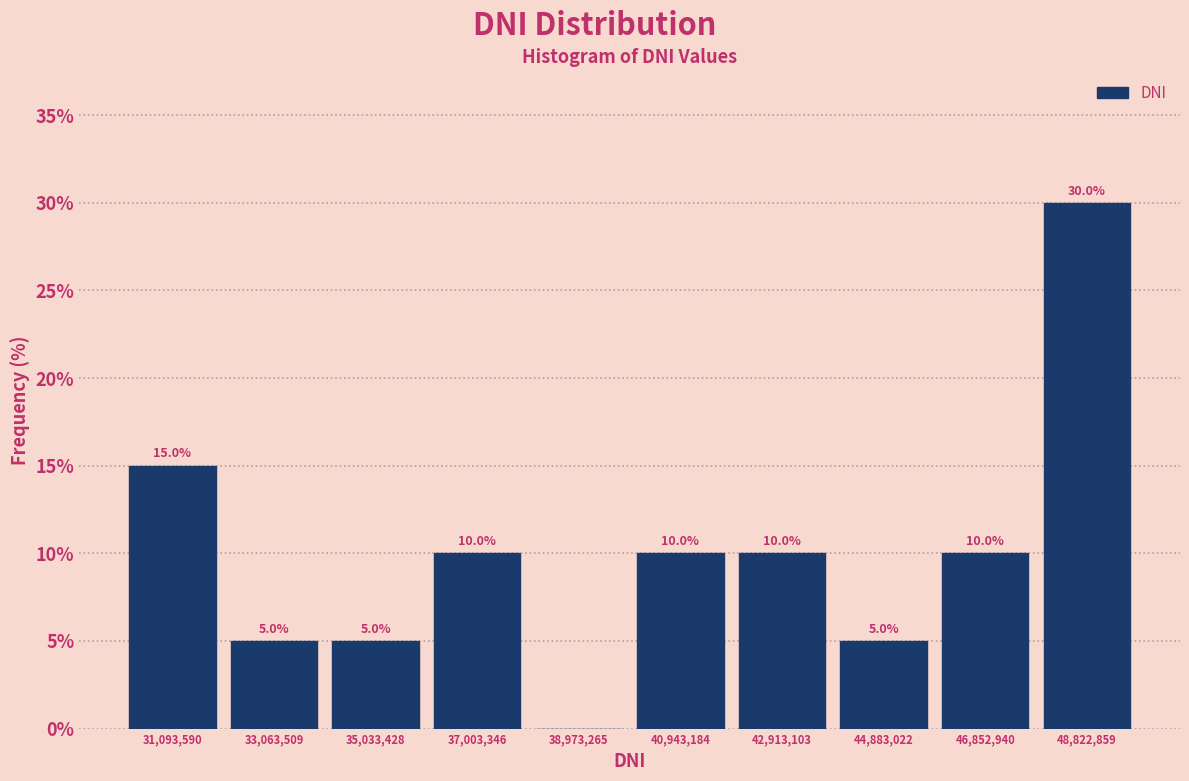

Over which range of the x-axis is the bar tallest?

47800000 to 49800000